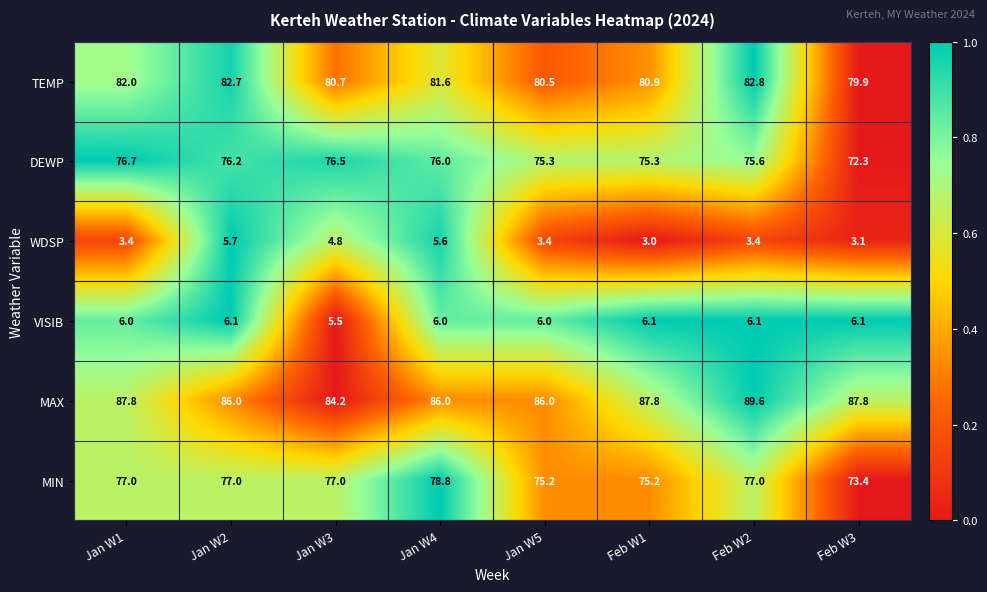

True or false: DEWP has a value of 76.5 at Jan W3.

True